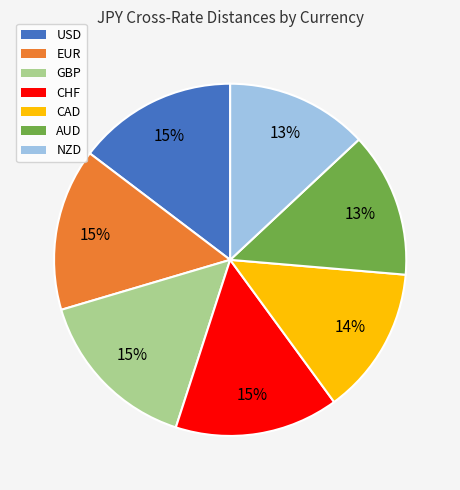

Is the sum of CAD and NZD greater than half?

No